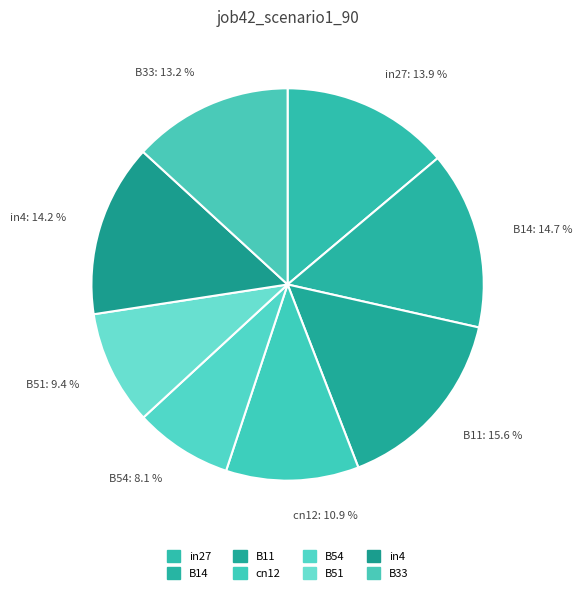

How many slices are in this pie chart?

8